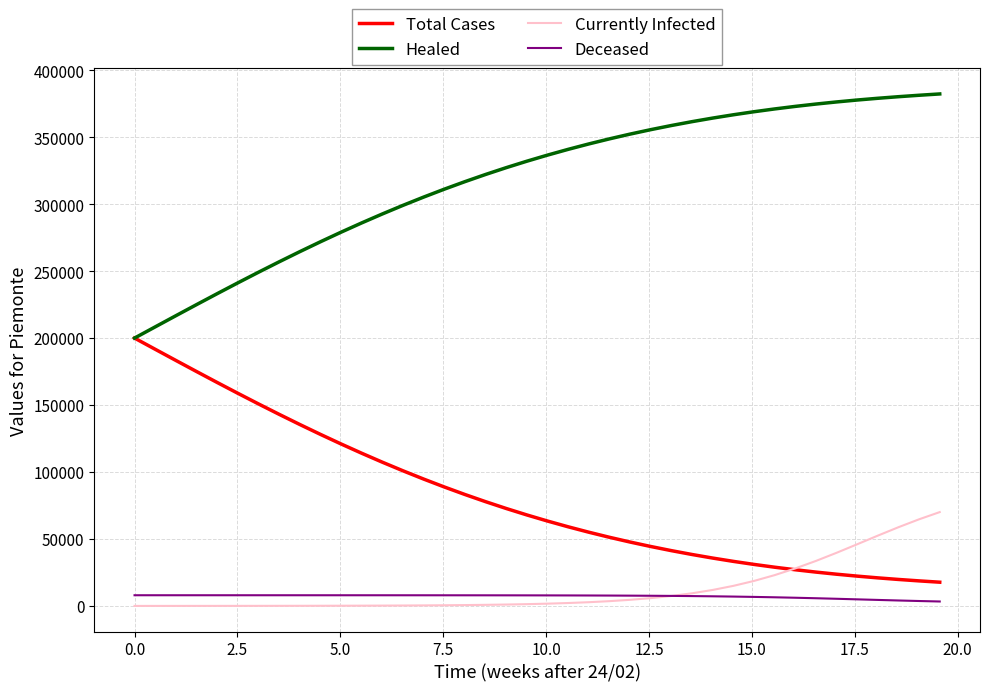

True or false: Total Cases and Deceased cross at least once.

False